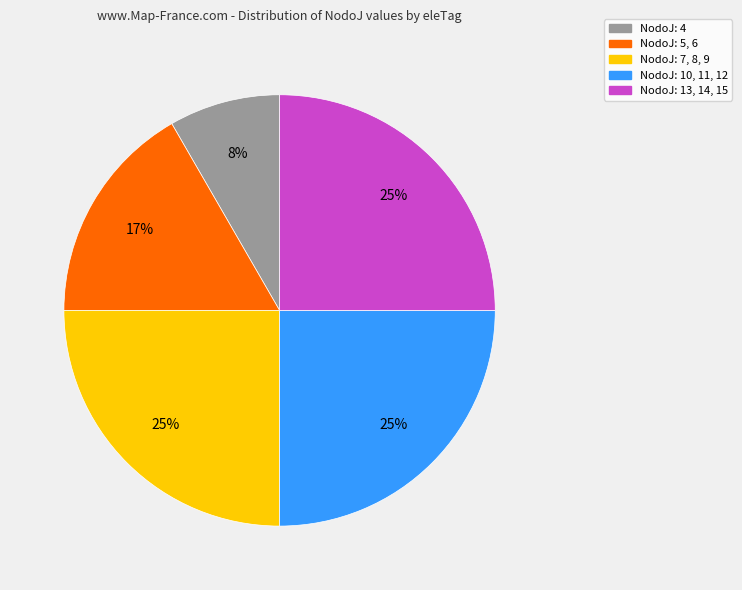

Is the sum of NodoJ: 10, 11, 12 and NodoJ: 5, 6 greater than half?

No